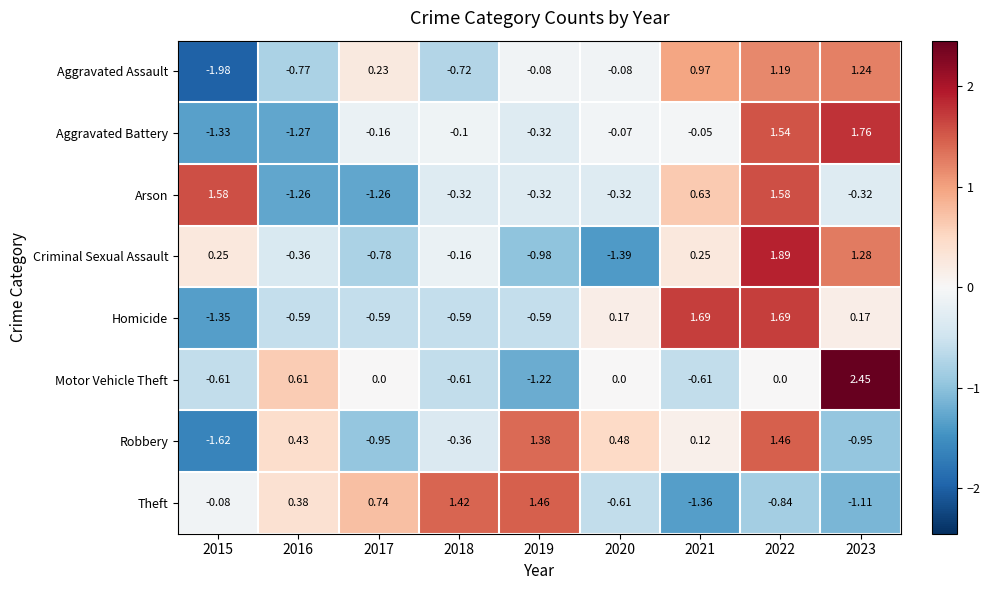

How many values in Arson are above zero?

3